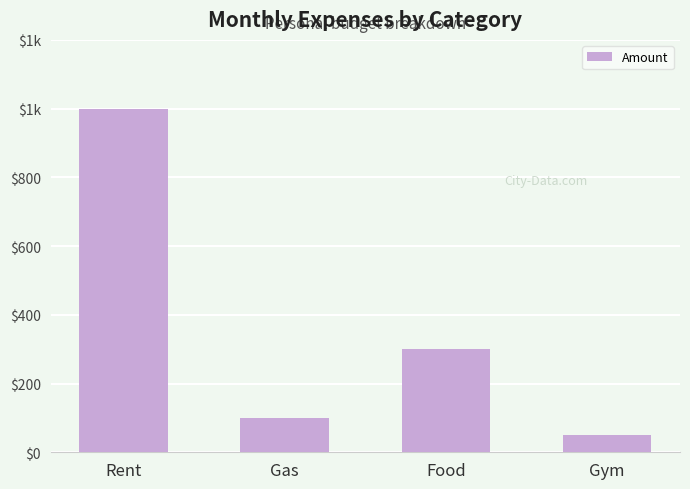

Approximately how many times larger is the value at Food compared to Gym?

6.0